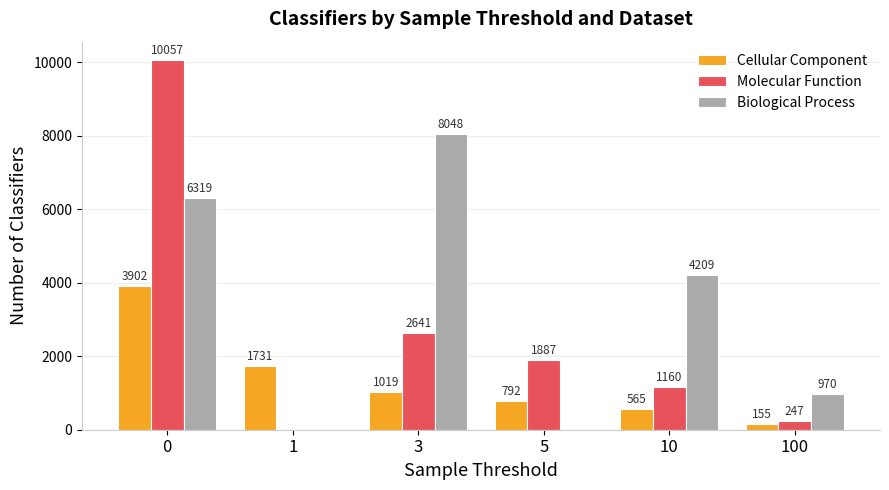

What are all the series names shown in the legend?

Cellular Component, Molecular Function, Biological Process